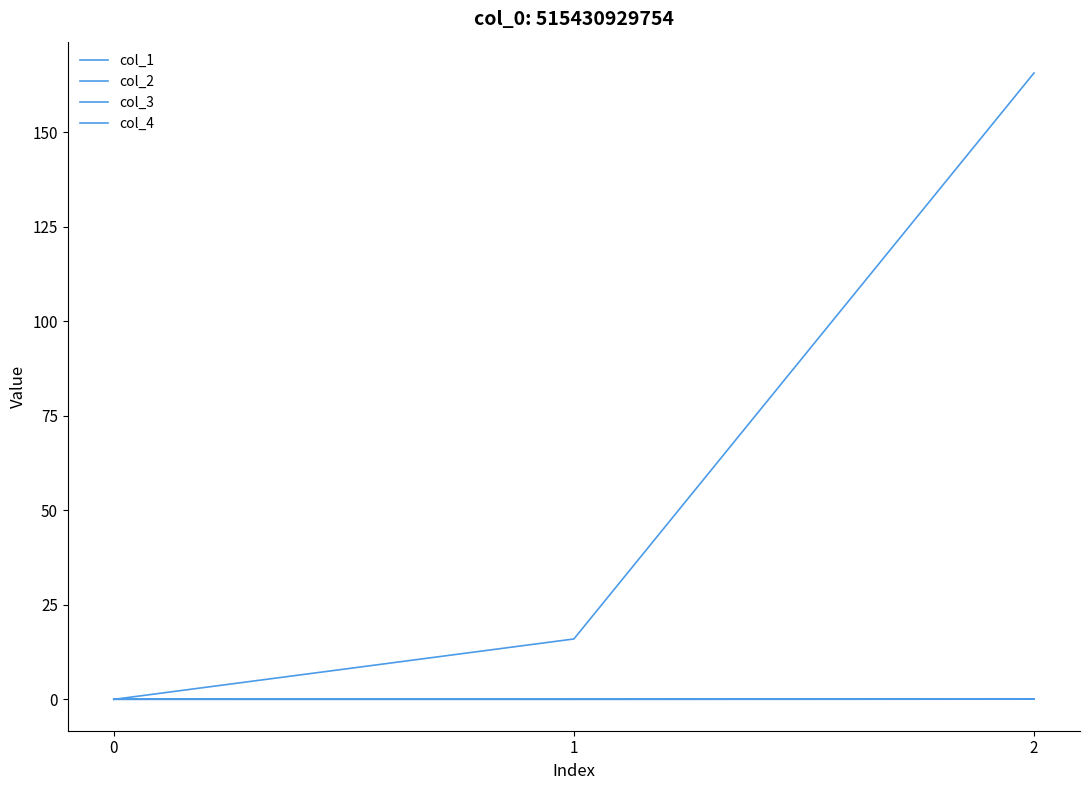

Reading left to right, list all the values displayed in this chart.

col_1: 0.0	16.0	165.7
col_2: 0.0	-0.0	0.1
col_3: 0.0	0.0	0.0
col_4: 0.0	0.0	0.0